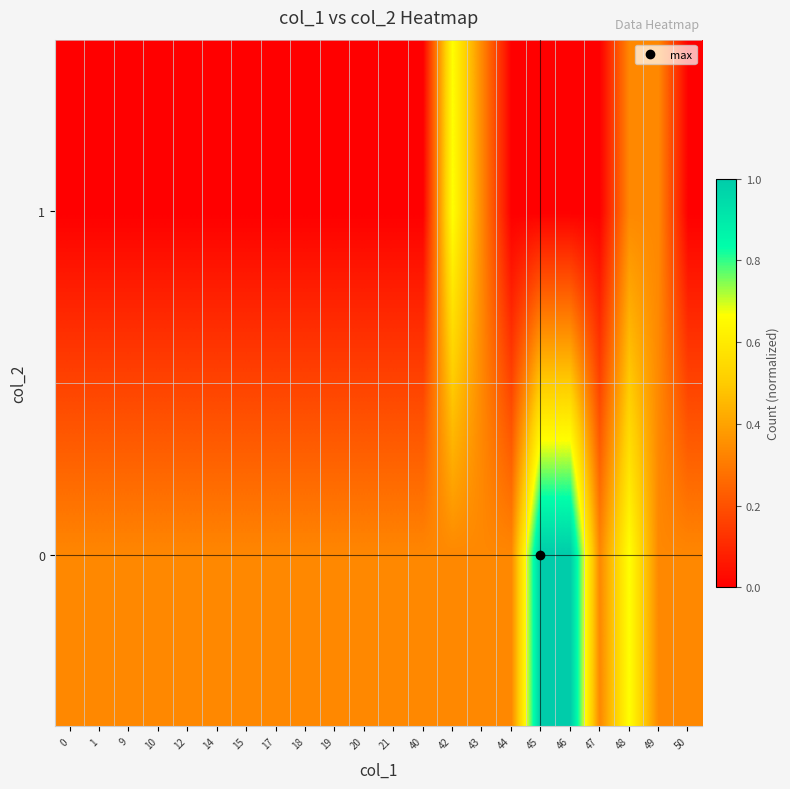

Reading left to right, transcribe all the data shown in this chart.

0: 0=0.3	1=0.3	9=0.3	10=0.3	12=0.3	14=0.3	15=0.3	17=0.3	18=0.3	19=0.3	20=0.3	21=0.3	40=0.3	42=0.3	43=0.3	44=0.3	45=1.0	46=1.0	47=0.3	48=0.7	49=0.3	50=0.3
1: 0=0.0	1=0.0	9=0.0	10=0.0	12=0.0	14=0.0	15=0.0	17=0.0	18=0.0	19=0.0	20=0.0	21=0.0	40=0.0	42=0.7	43=0.3	44=0.0	45=0.0	46=0.0	47=0.0	48=0.3	49=0.3	50=0.0